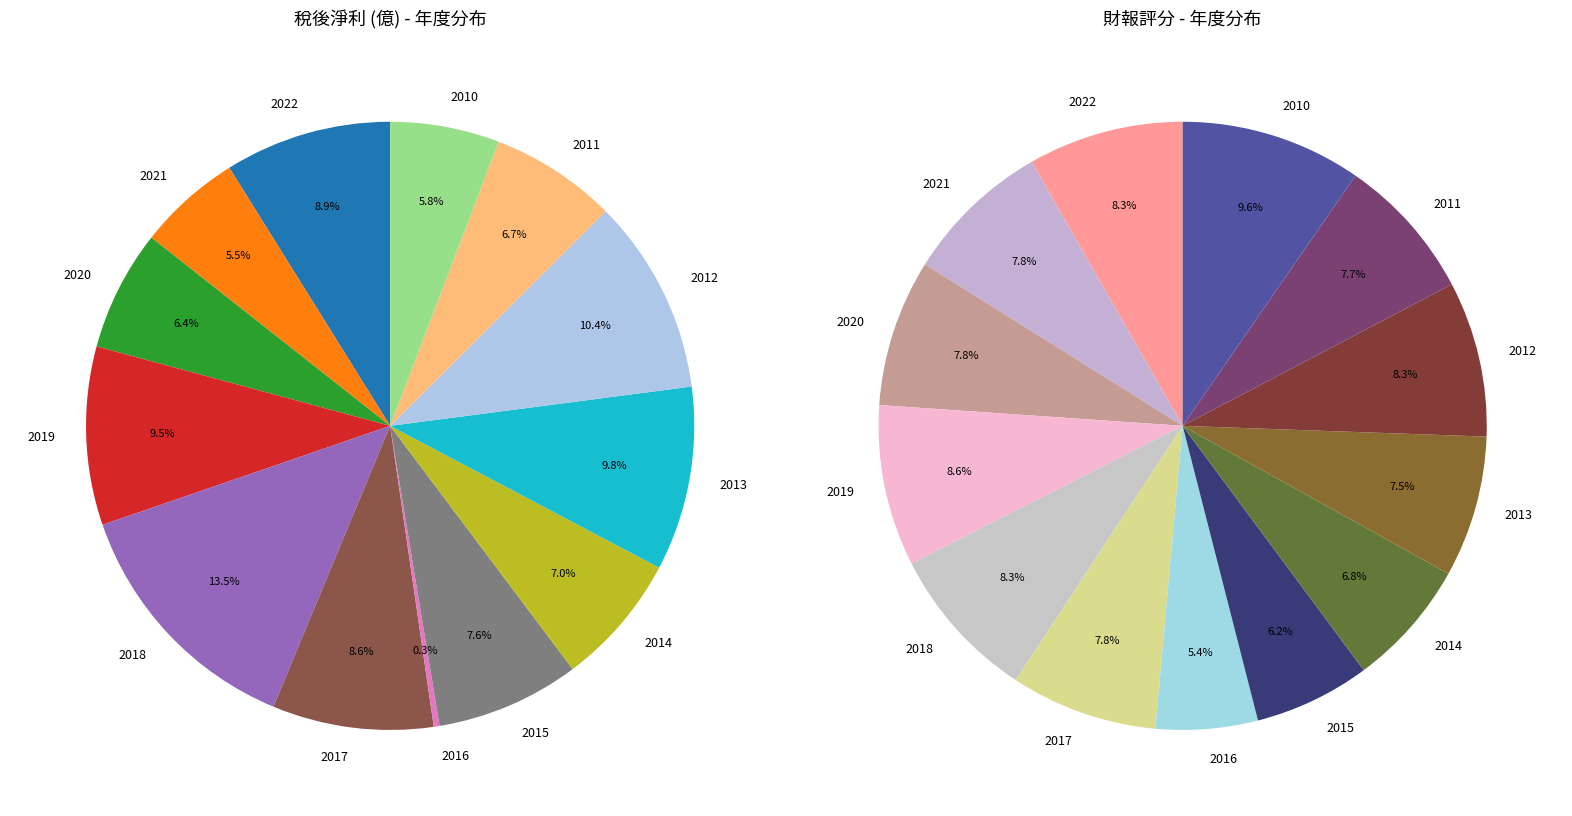

Rank the categories by value from highest to lowest.

2018, 2012, 2013, 2019, 2022, 2017, 2015, 2014, 2011, 2020, 2010, 2021, 2016